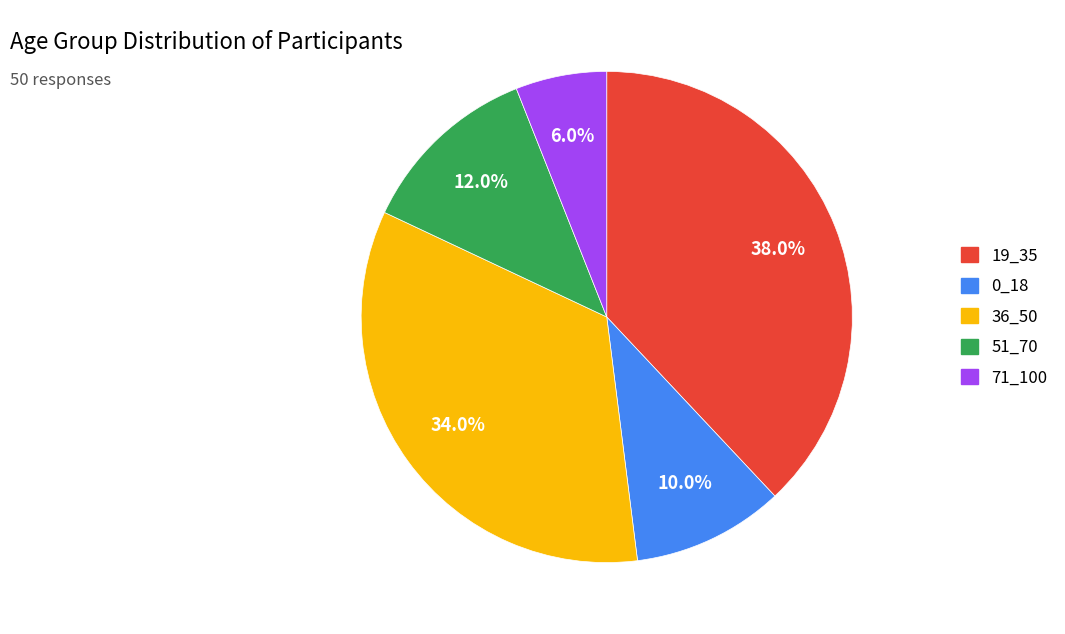

How much of the chart is everything except 19_35?

62.0%